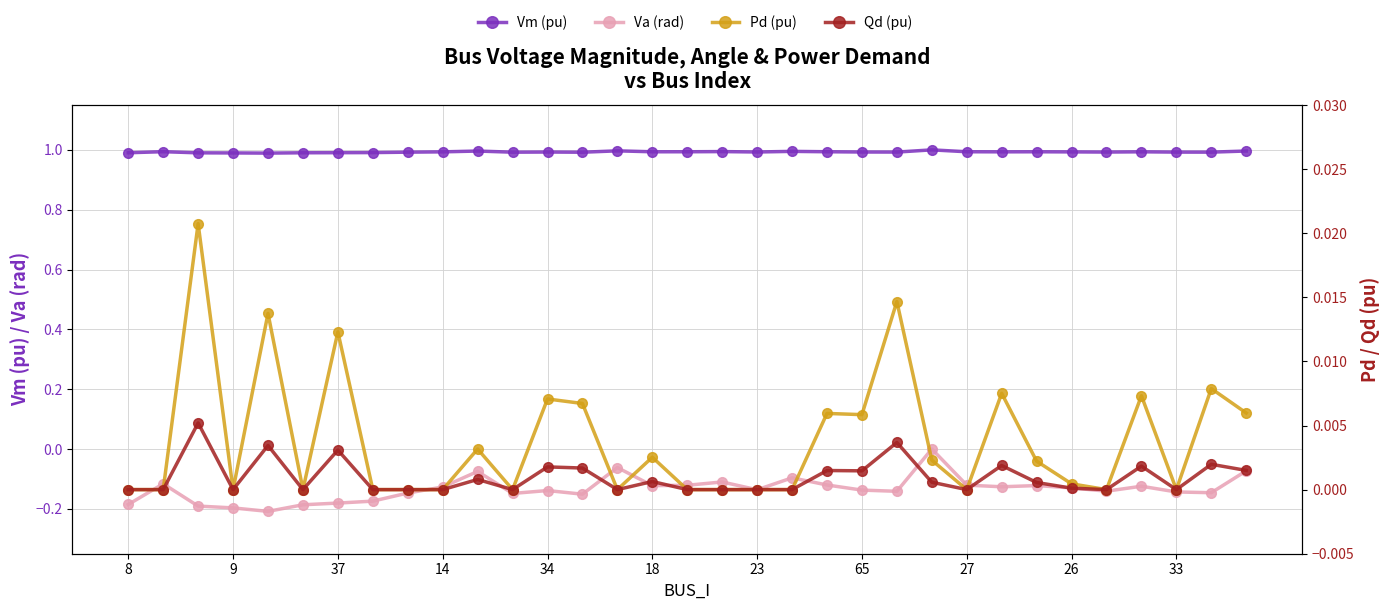

How many interior local peaks does the Vm (pu) series have?

9